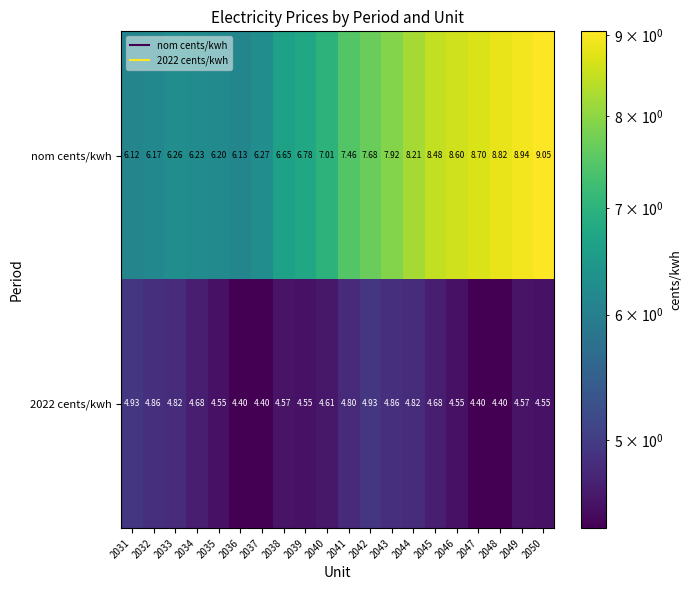

Which series has the largest total across all categories?

nom cents/kwh